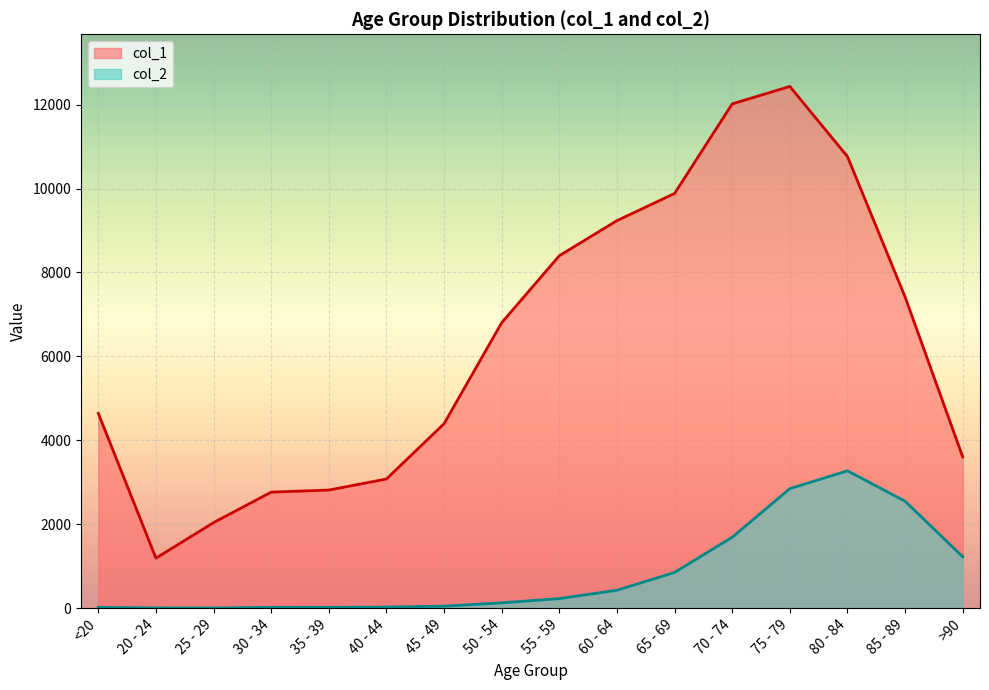

Count the number of data series in this chart.

2